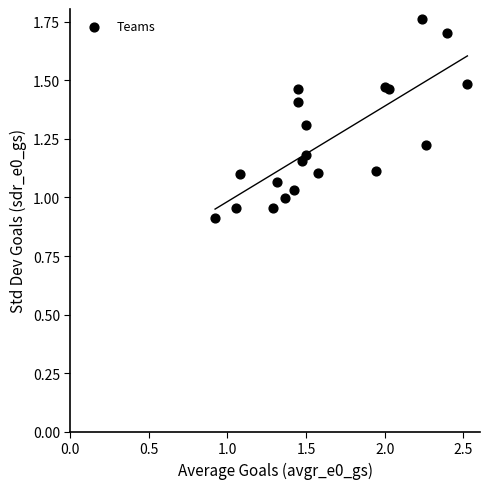

What is the range of Y values (max minus min)?

0.9